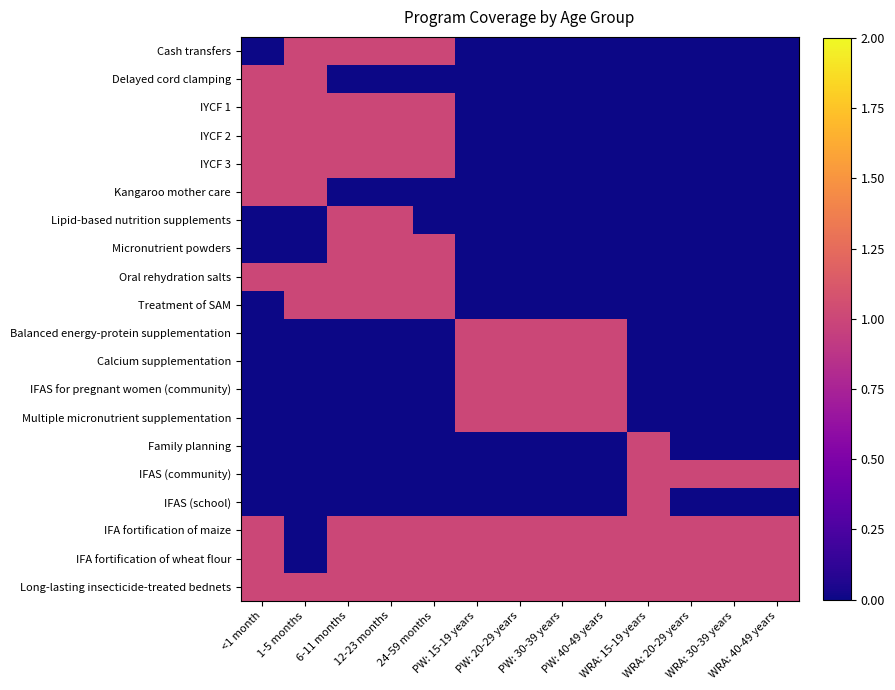

What is the difference between the highest and lowest values at 12-23 months?

1